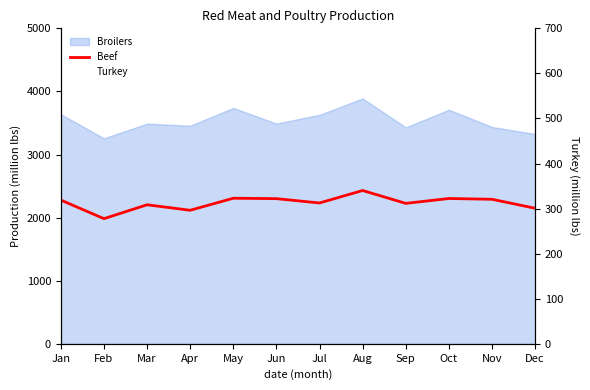

Which has a higher value, Nov or Feb?

Nov